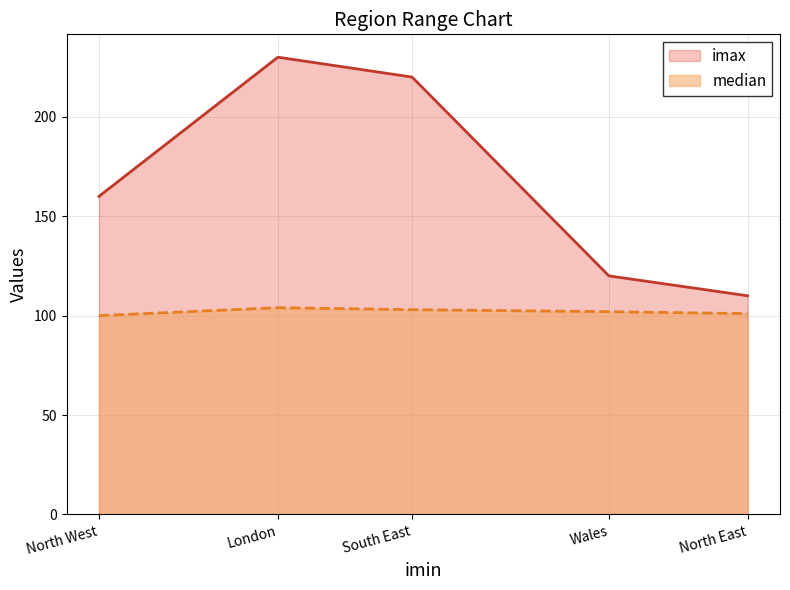

What is the spread (max minus min) of values at Wales?

18